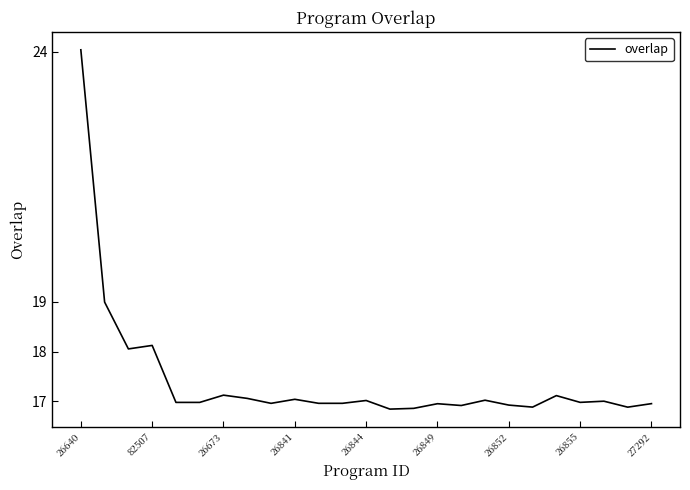

What is the difference between the maximum and minimum values?

7.2